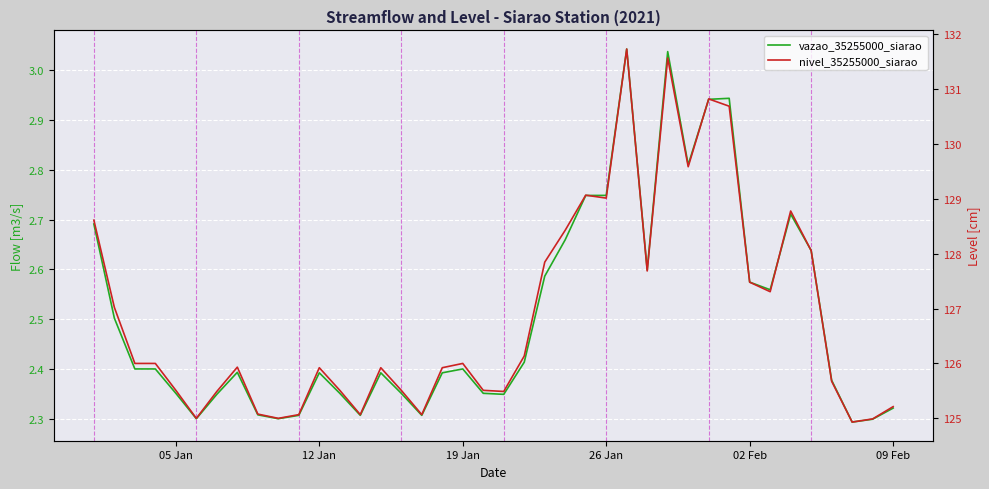

How many data points does each series have?

40